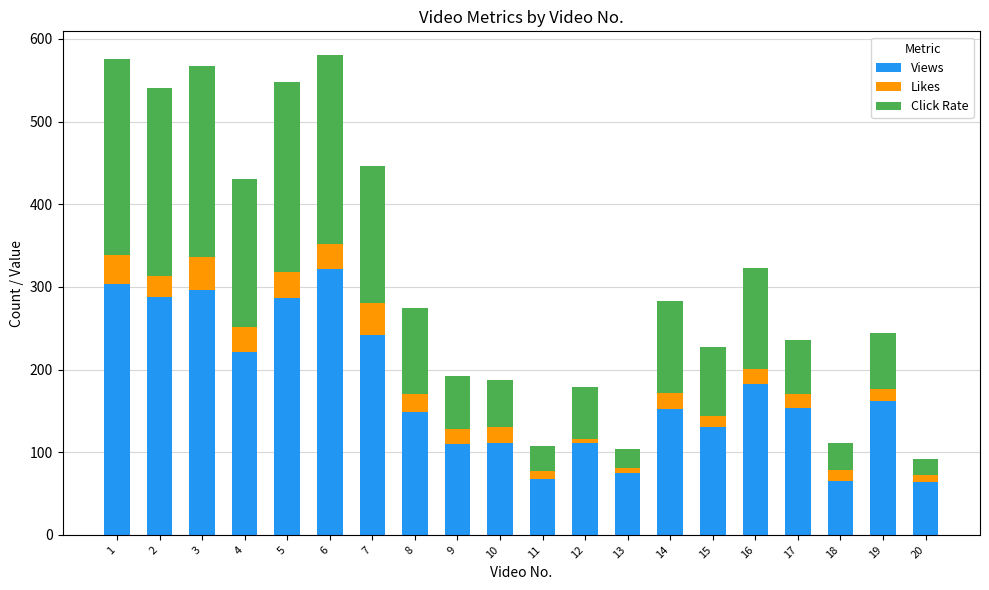

What is the lowest value of the Views series?

64.0